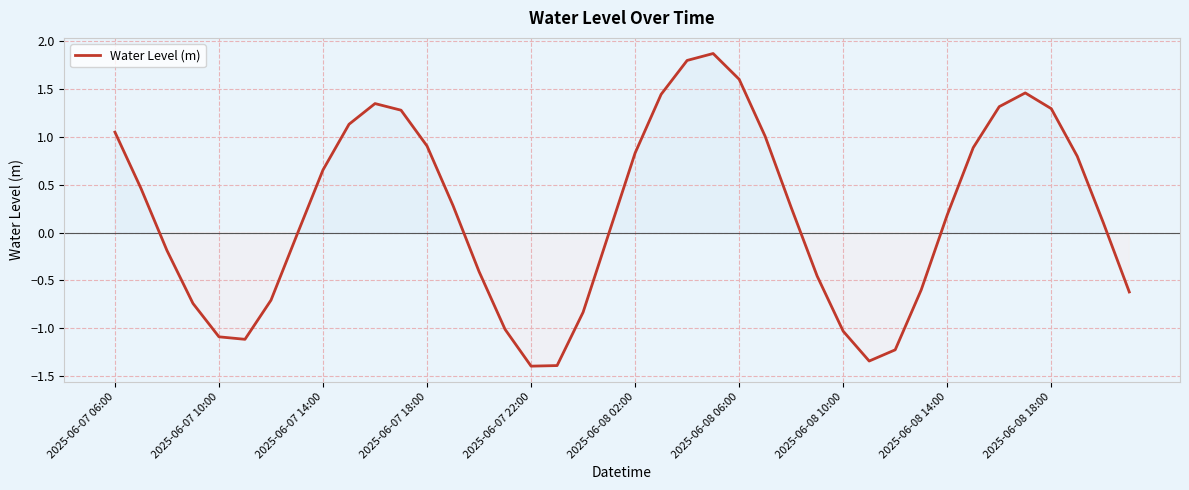

What is the minimum value shown in the chart?

-1.4